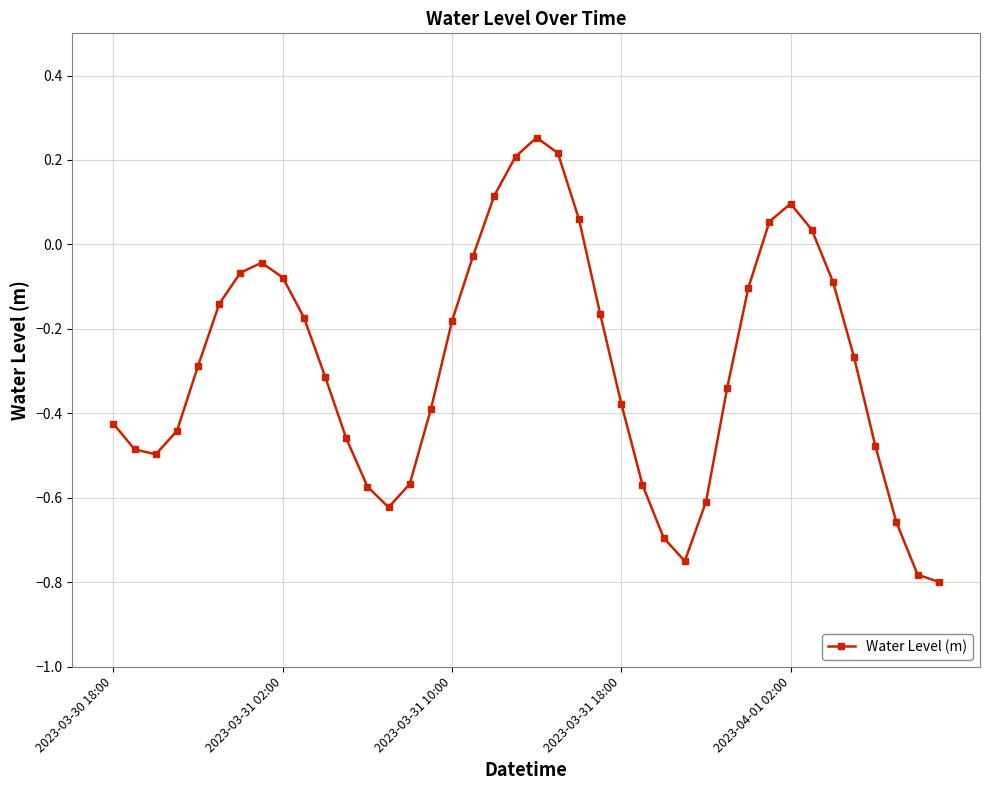

What is the sum of all values?

-11.4